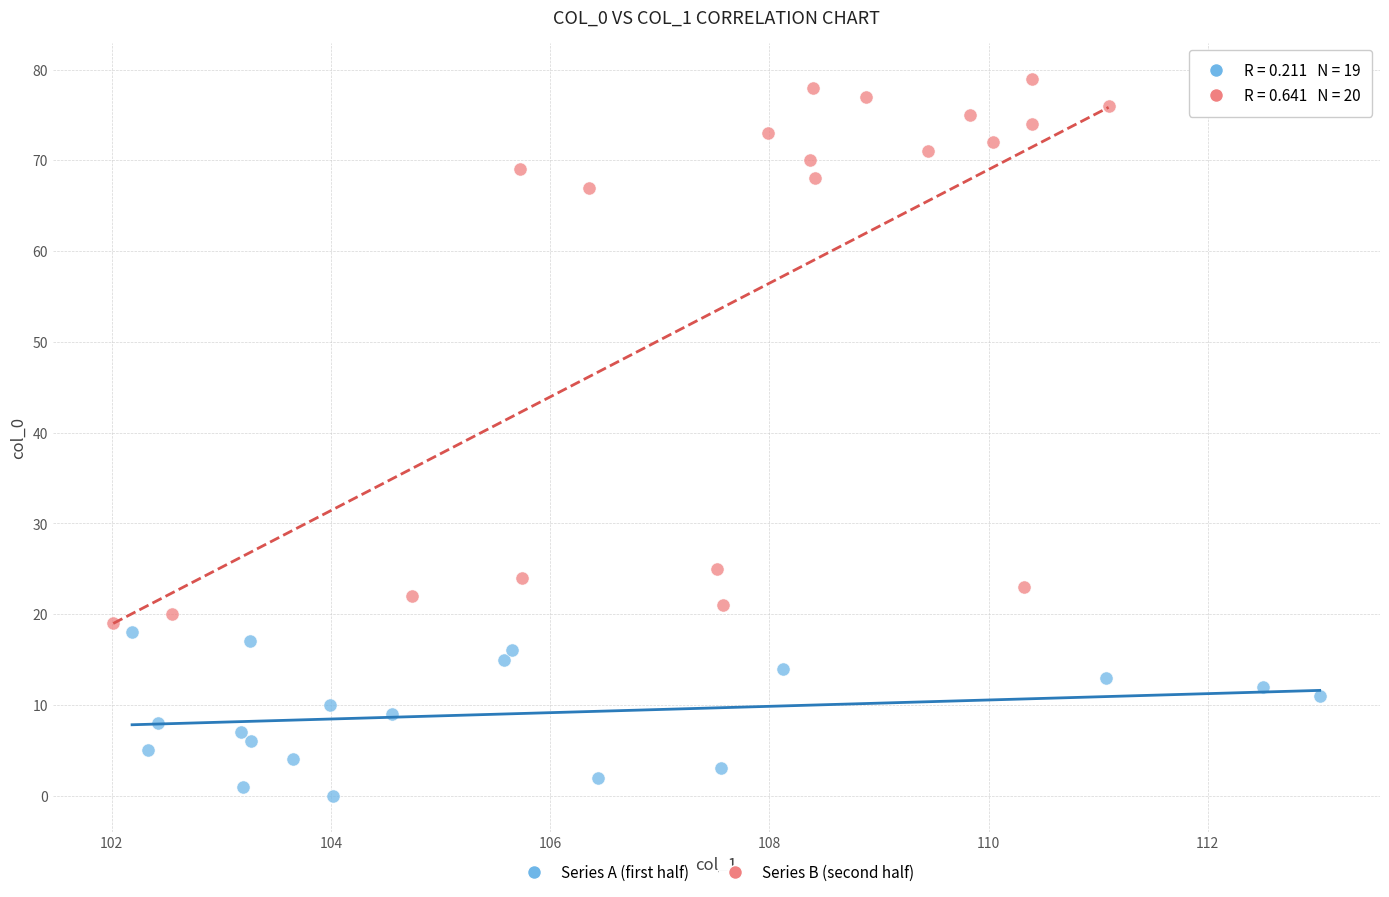

Which series has the largest Y range (max minus min)?

Series B (second half)